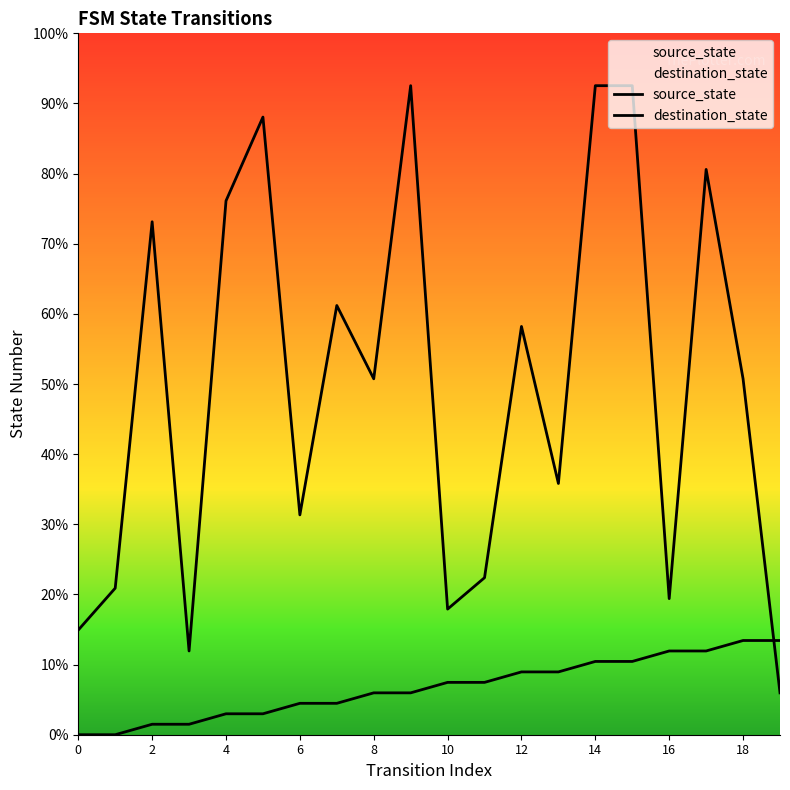

Does the chart display data point markers on the line(s)?

No